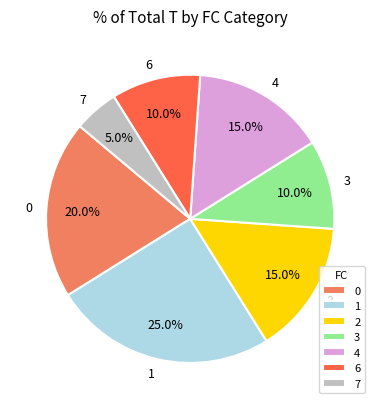

Is it true that 6 is 10% of the pie?

True